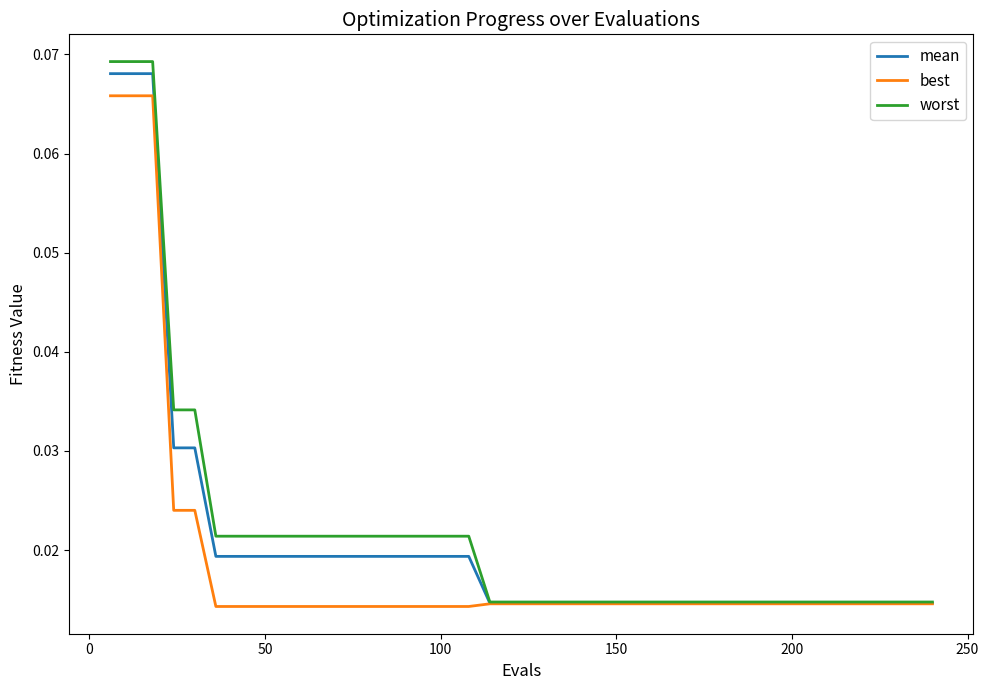

Count the best values in the range 0 to 1.

40